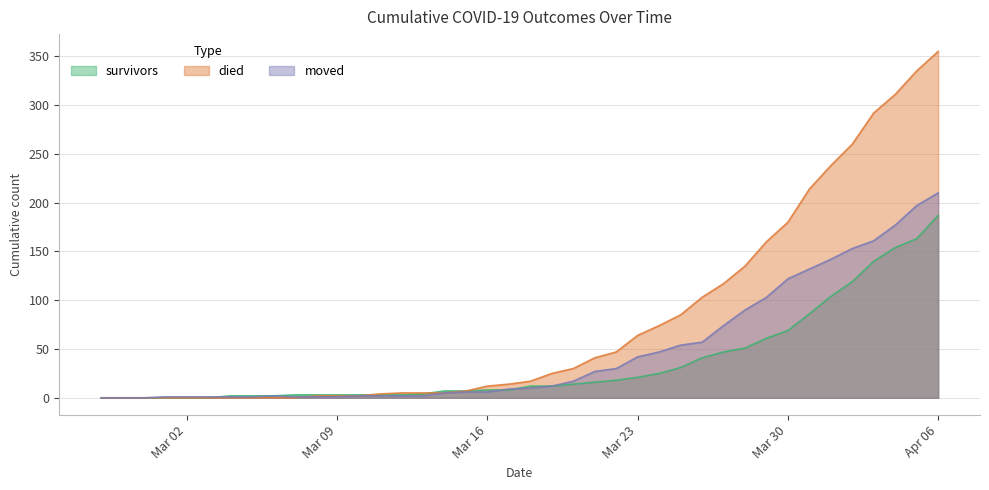

Which series has the largest range (max minus min)?

died